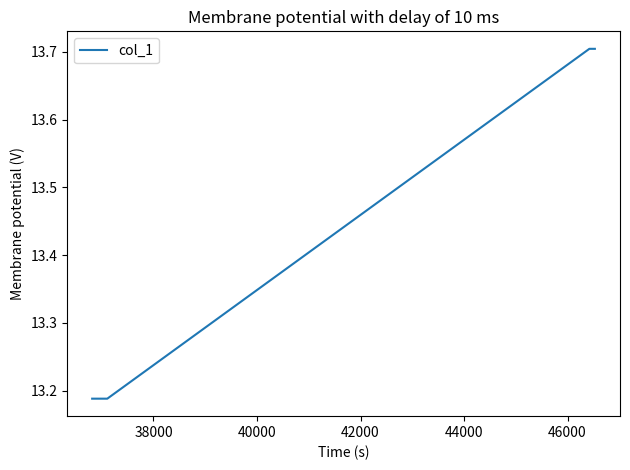

True or false: the data has more than 2 interior local peaks.

False